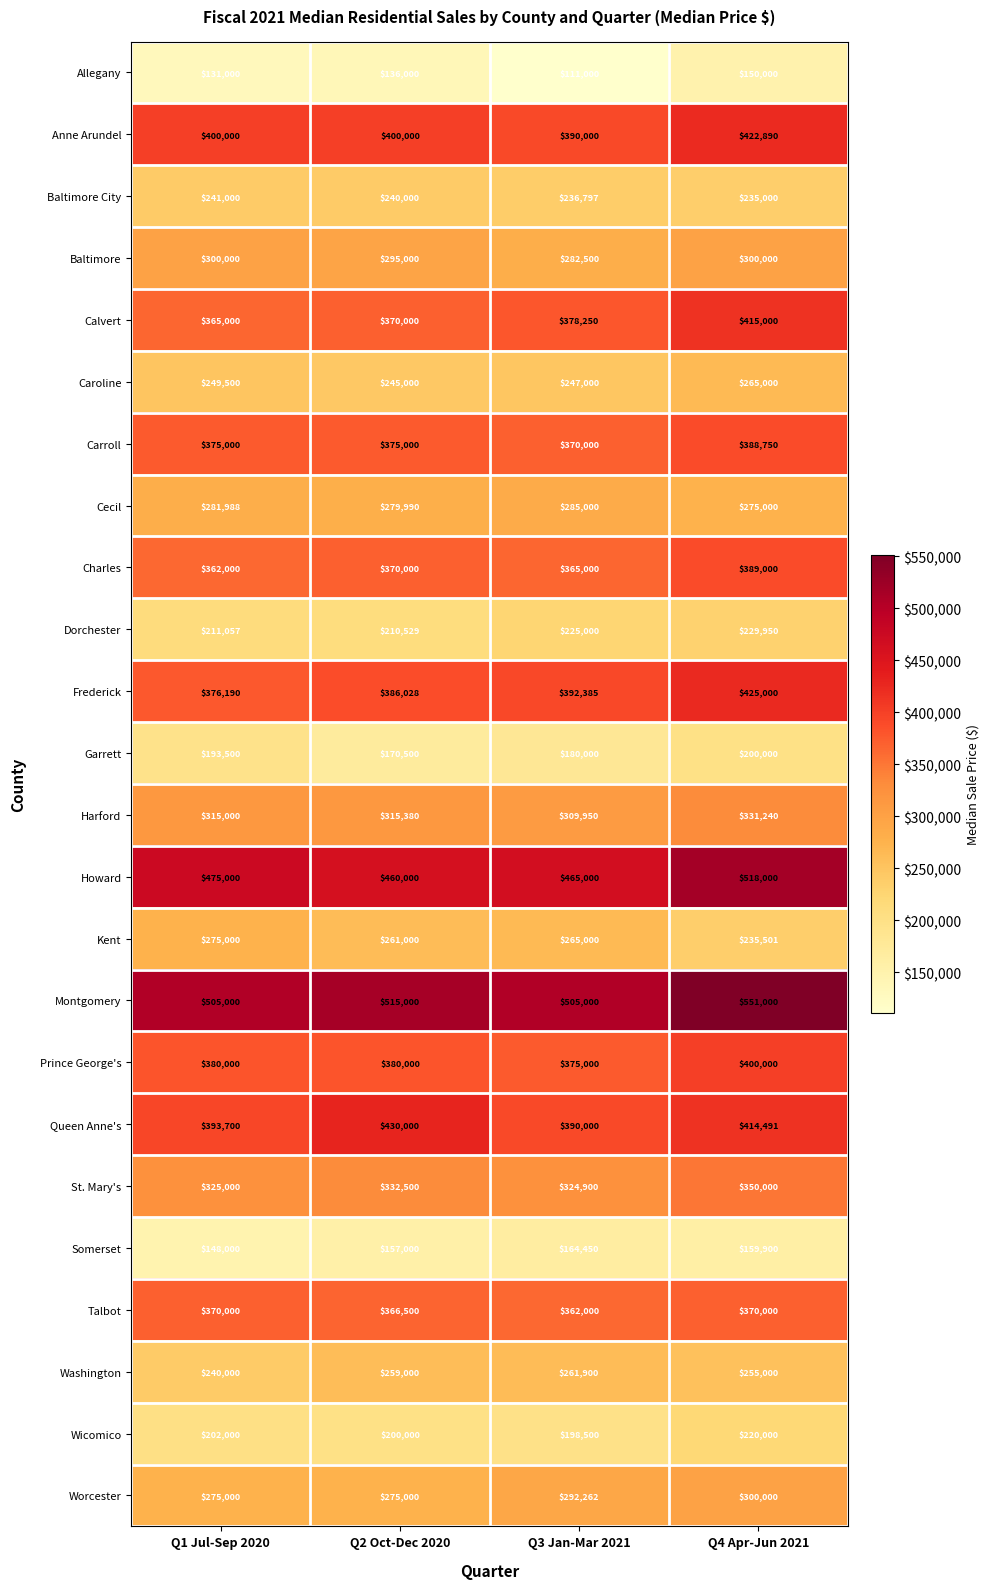

What is the sum of all Garrett values?

744000